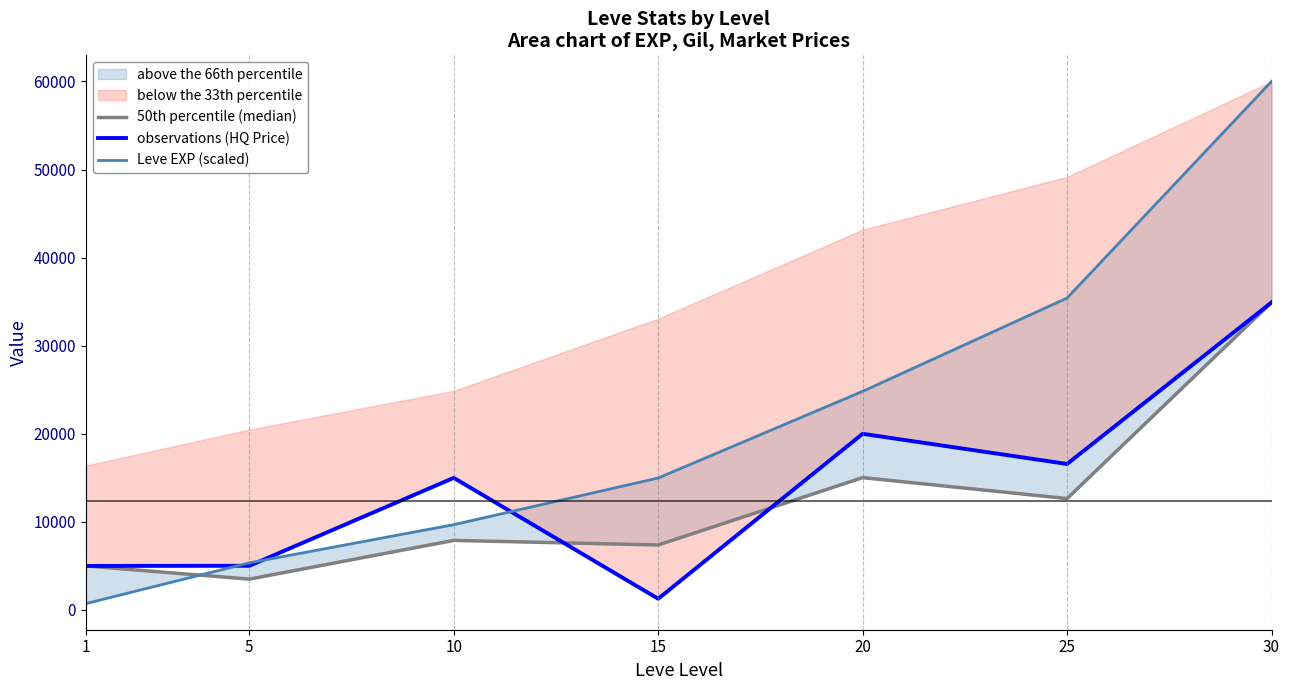

Is the value of 50th percentile (median) at 15 greater than the value of observations (HQ Price) at 15?

Yes